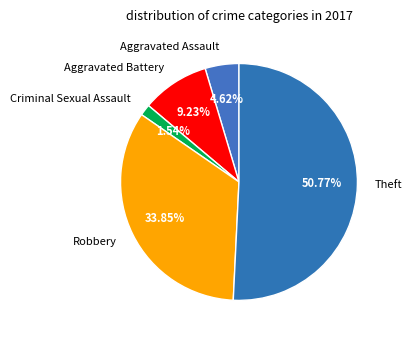

To the nearest percent, what portion does Robbery represent?

34%